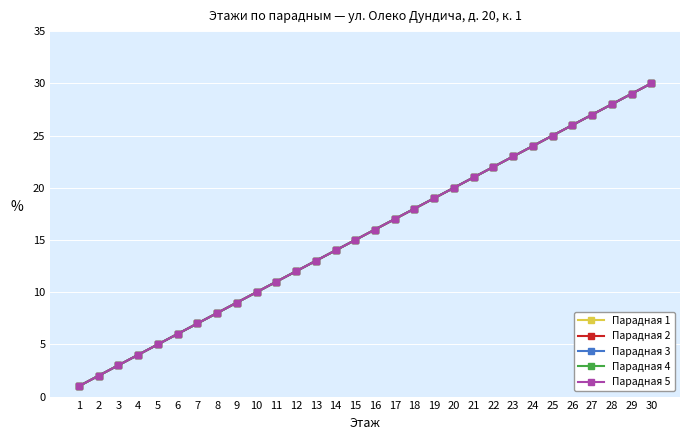

Does the chart have visible grid lines?

Yes